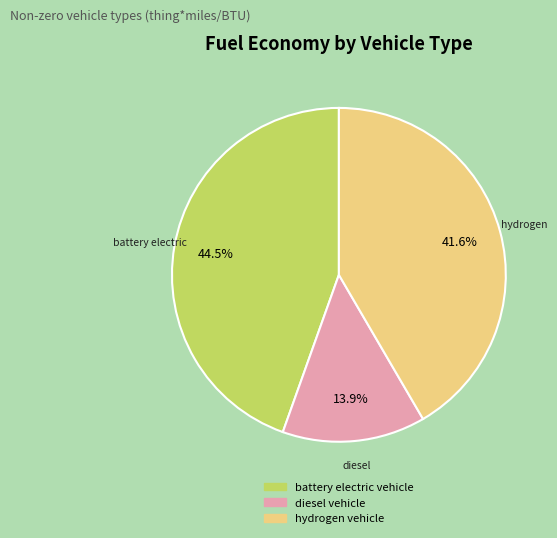

Which category has the biggest portion of the pie?

battery electric vehicle